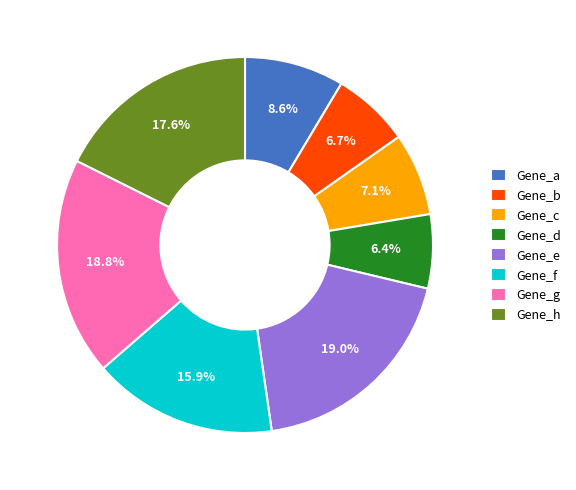

Does Gene_g account for over 50% of the chart?

No